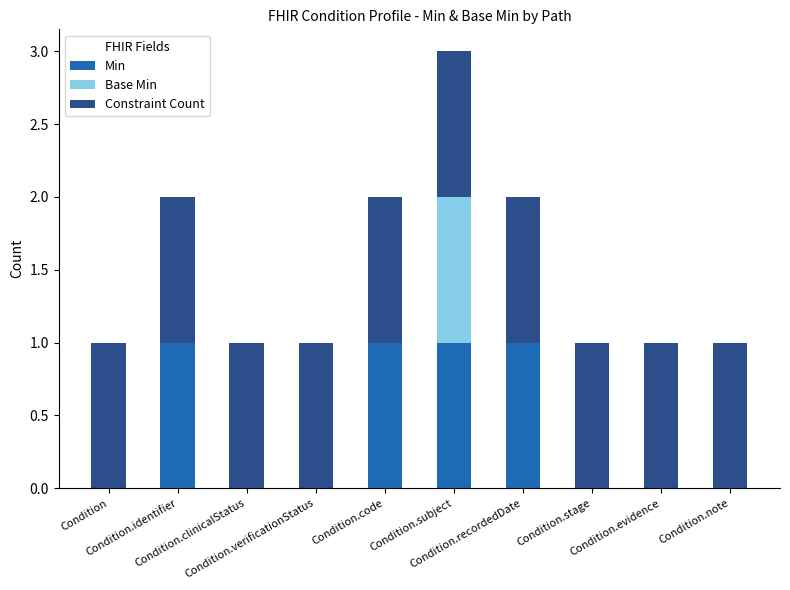

Are the bars grouped side by side (vs. stacked)?

No